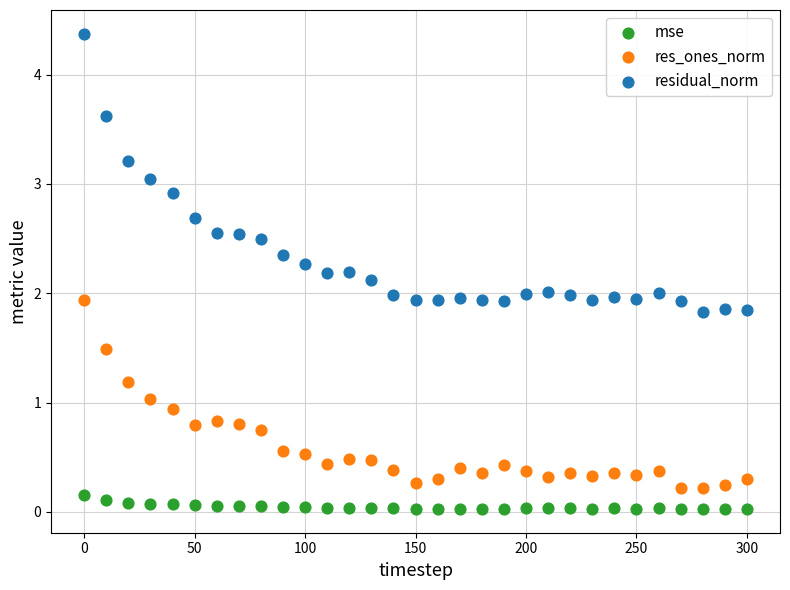

Which series has the widest spread of Y values?

residual_norm